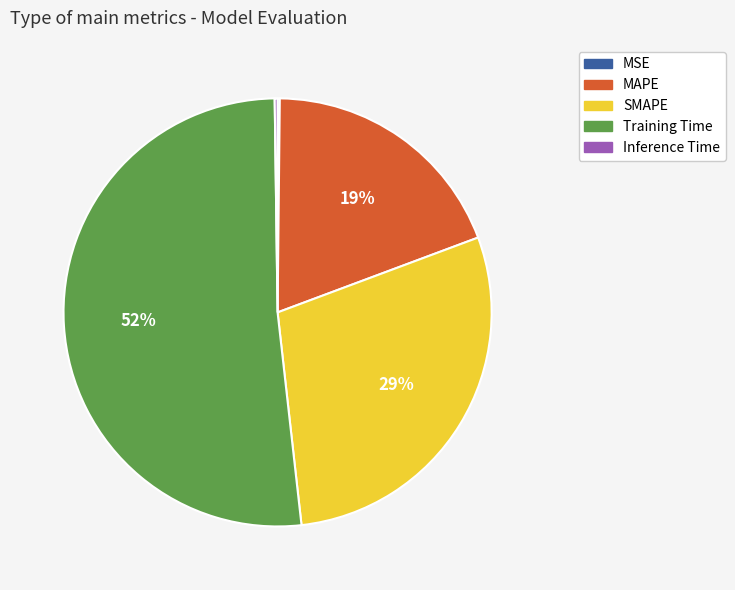

Between Training Time and SMAPE, which is larger?

Training Time